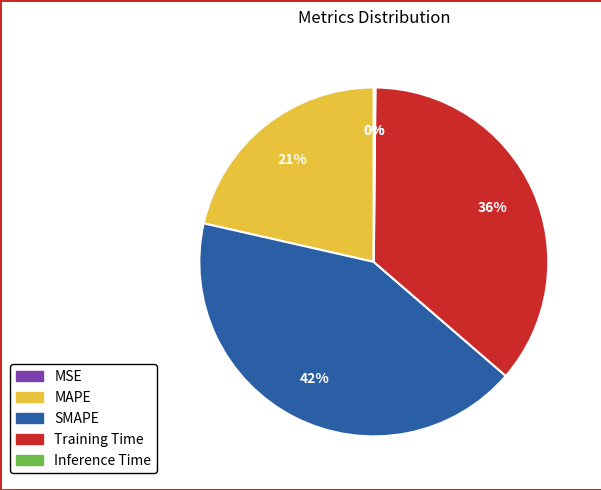

To the nearest percent, what percentage of the pie is SMAPE?

42%